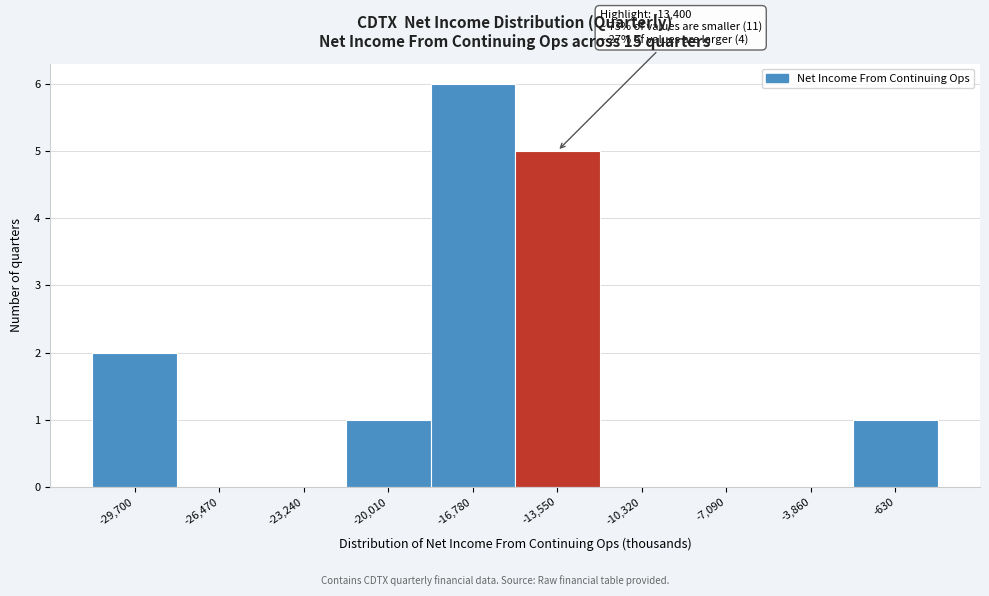

Reading left to right, extract all data points from this chart.

-29,700=2	-26,470=0	-23,240=0	-20,010=1	-16,780=6	-13,550=5	-10,320=0	-7,090=0	-3,860=0	-630=1